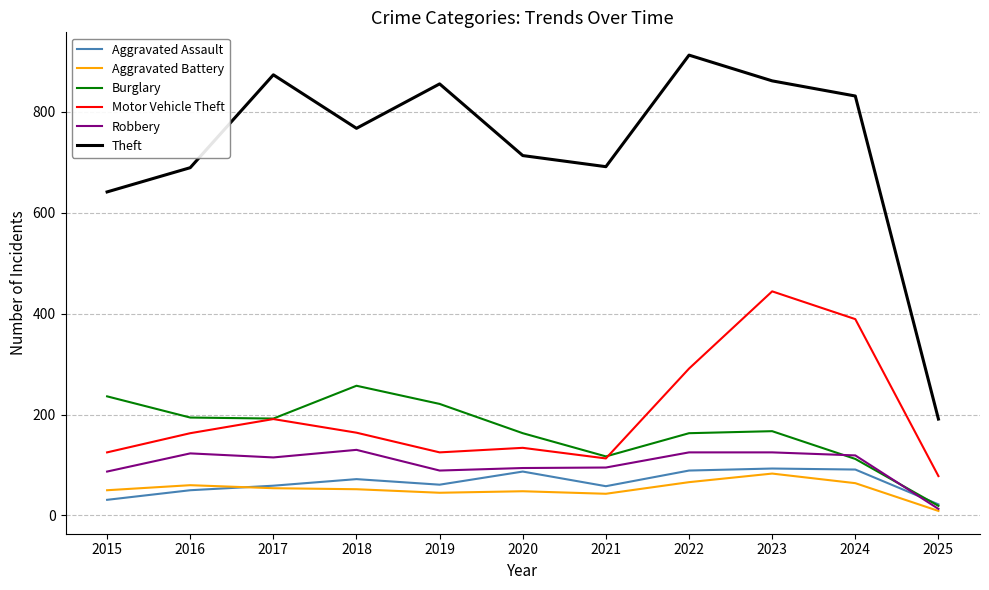

Where is the first local maximum for Robbery?

2016